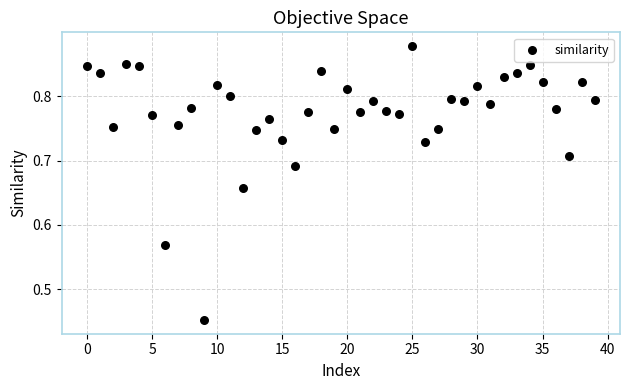

What is the range of Y values (max minus min)?

0.4